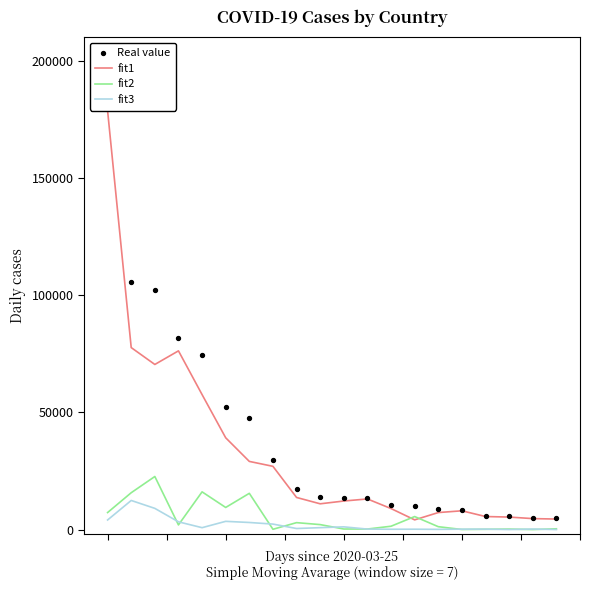

What are all the series names shown in the legend?

fit1, fit2, fit3, Real value